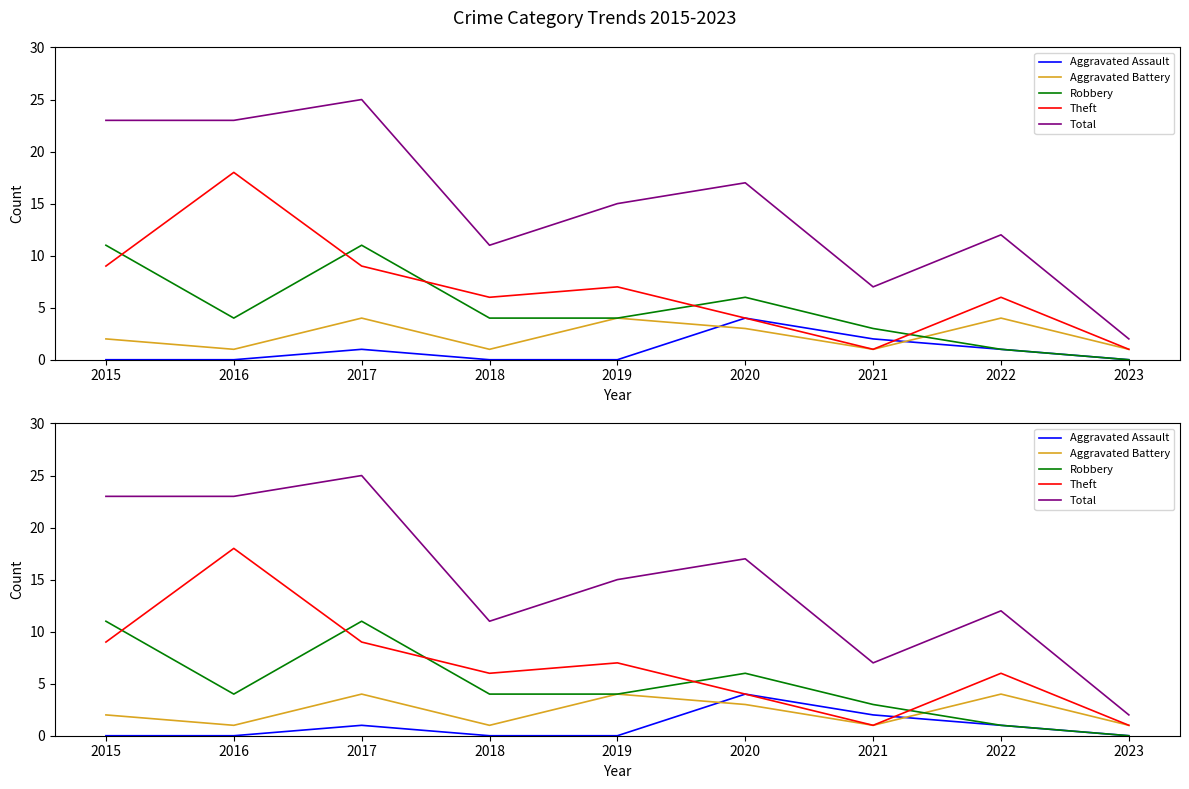

At which category does Robbery reach its first local peak?

2017